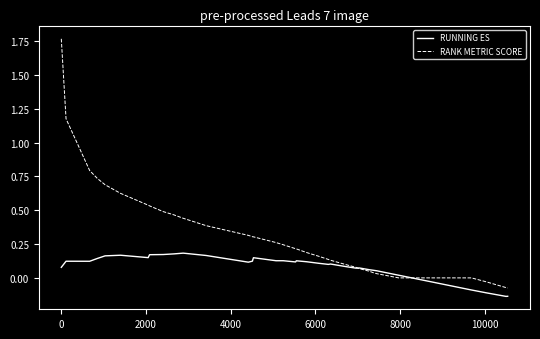

Rank the series by their maximum value, from lowest to highest.

RUNNING ES, RANK METRIC SCORE